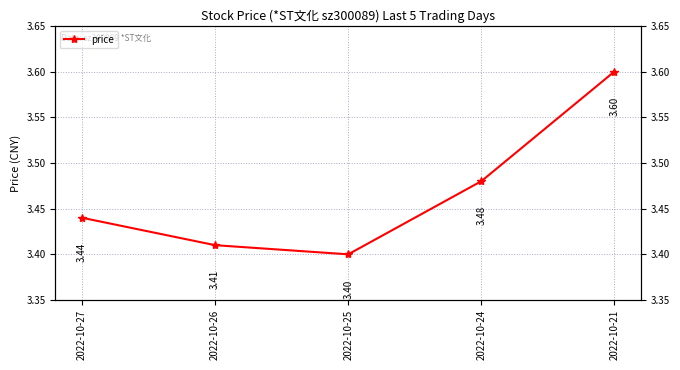

How many lines are shown in the chart?

1